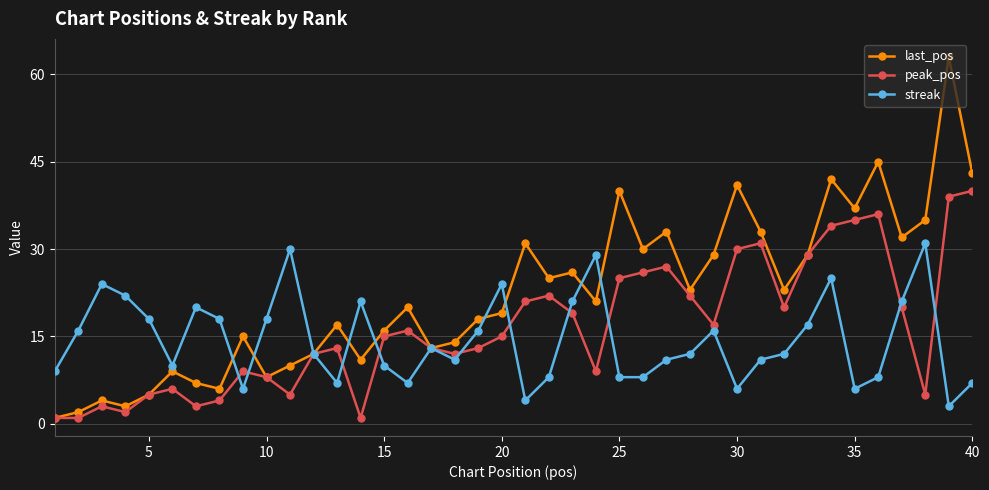

Which series has the largest total across all categories?

last_pos